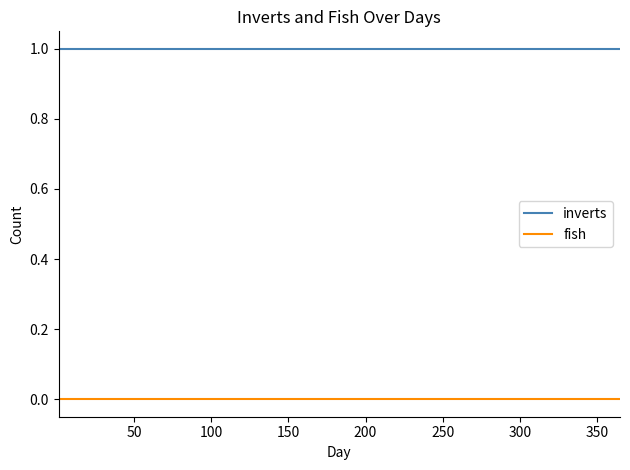

Reading right to left, transcribe all the data shown in this chart.

inverts: 1	1	1	1	1
fish: 0	0	0	0	0